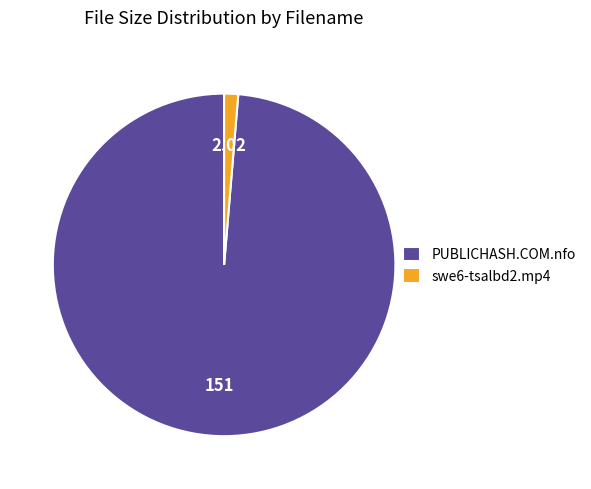

Rank the categories by value from lowest to highest.

swe6-tsalbd2.mp4, PUBLICHASH.COM.nfo